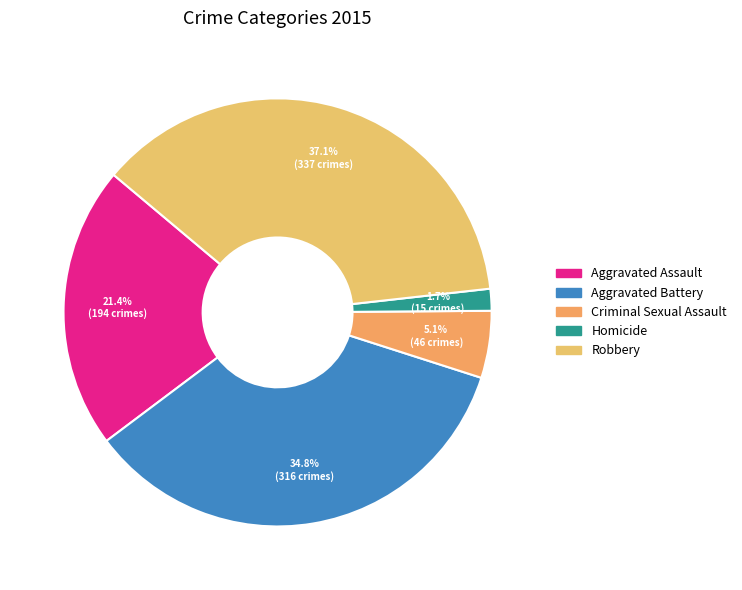

Is it true that Robbery is 37% of the pie?

True